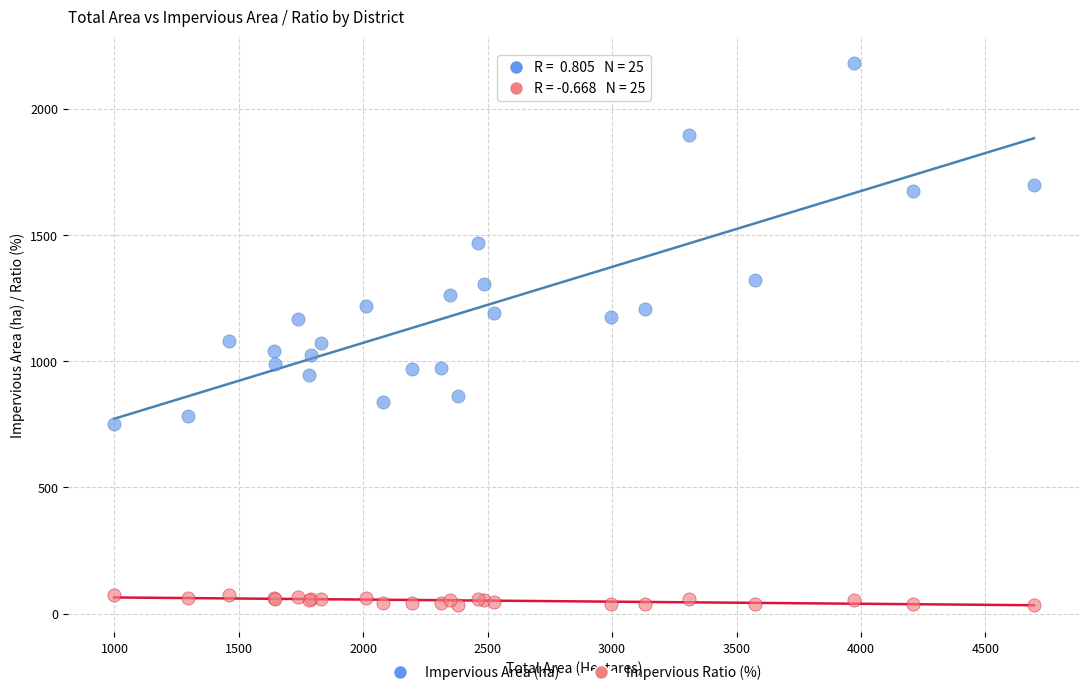

Which series reaches the minimum Y coordinate?

Impervious Ratio (%)